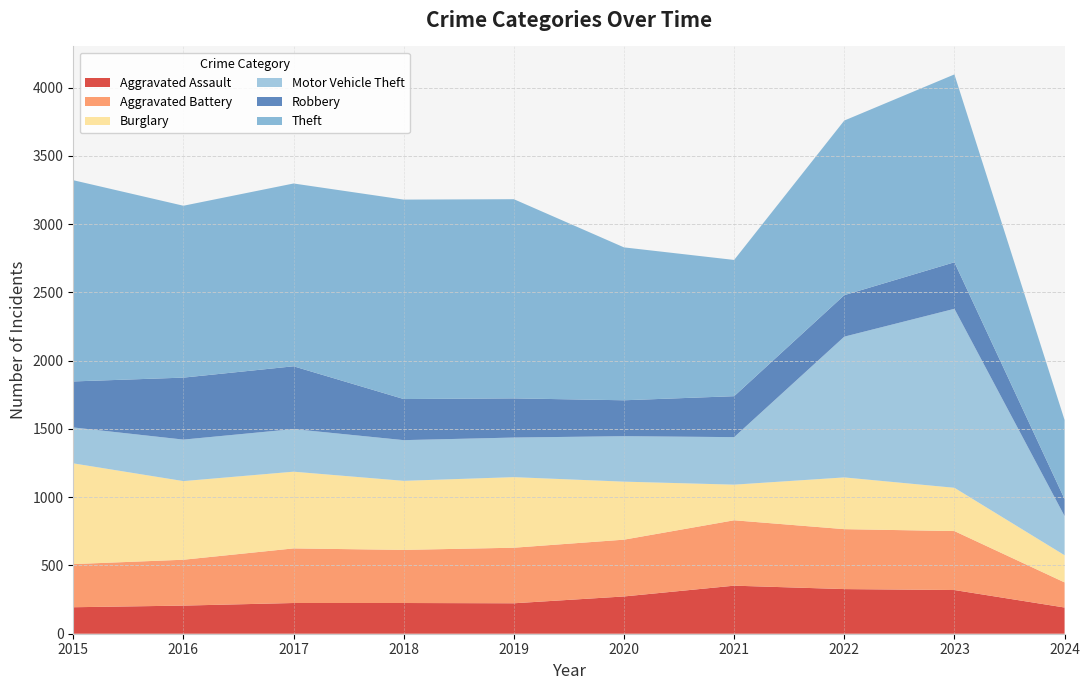

Reading right to left, list all the values displayed in this chart.

Aggravated Assault: 192	320	327	352	273	223	225	225	206	194
Aggravated Battery: 184	432	439	479	416	407	389	400	336	316
Burglary: 199	317	379	261	425	517	506	562	576	738
Motor Vehicle Theft: 287	1311	1031	348	333	290	298	312	304	263
Robbery: 125	341	304	300	263	287	301	460	454	337
Theft: 579	1376	1279	998	1120	1459	1461	1339	1259	1474